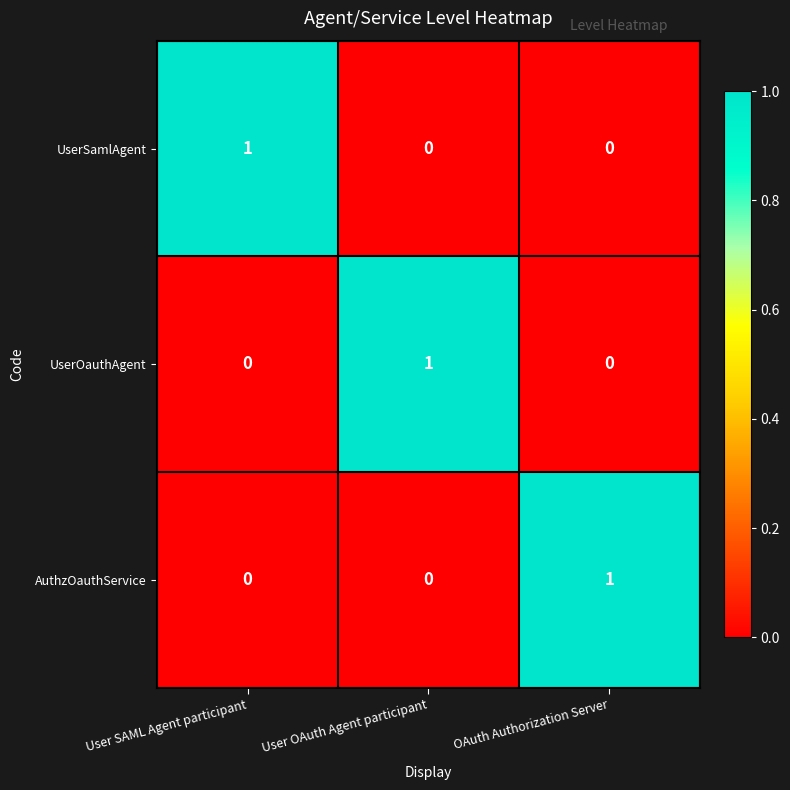

Count the AuthzOauthService values in the range 0 to 1.

3